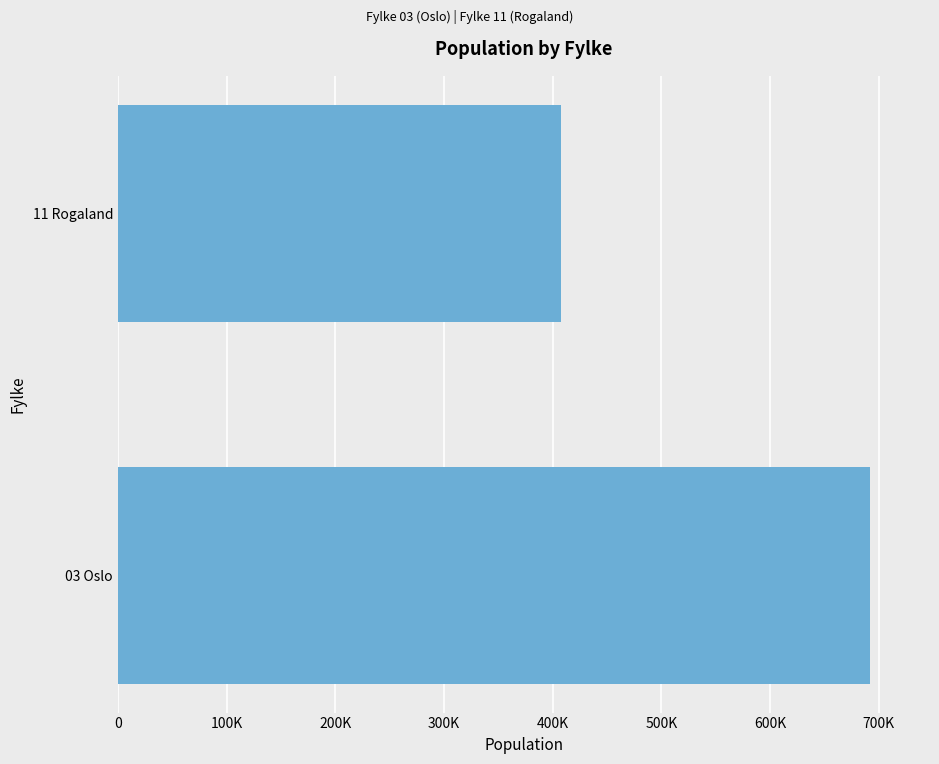

Does the chart contain any negative values?

No